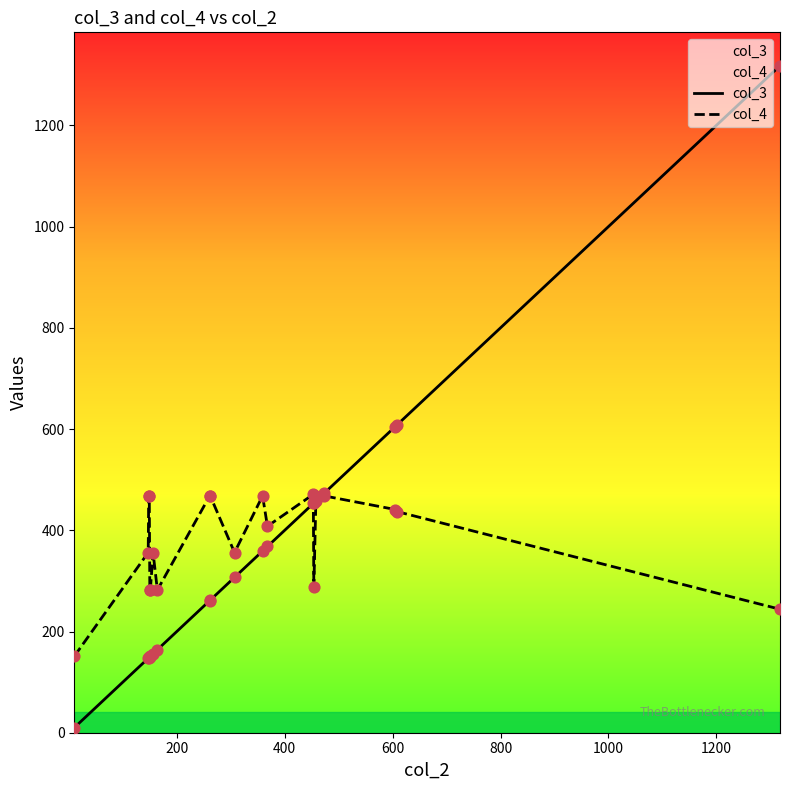

At how many categories does at least one series exceed 247?

19